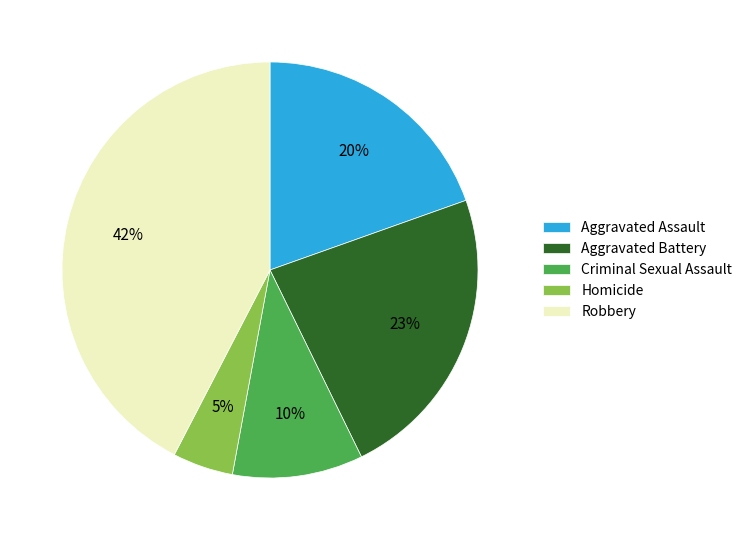

Does Aggravated Assault represent more than half of the total?

No